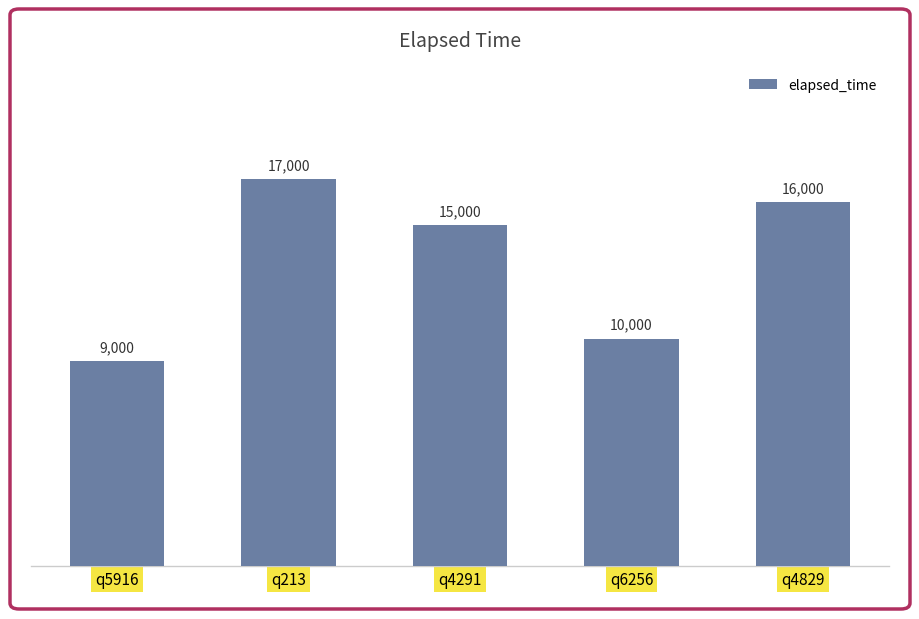

The chart shows a value of 9796 at q213. True or false?

False